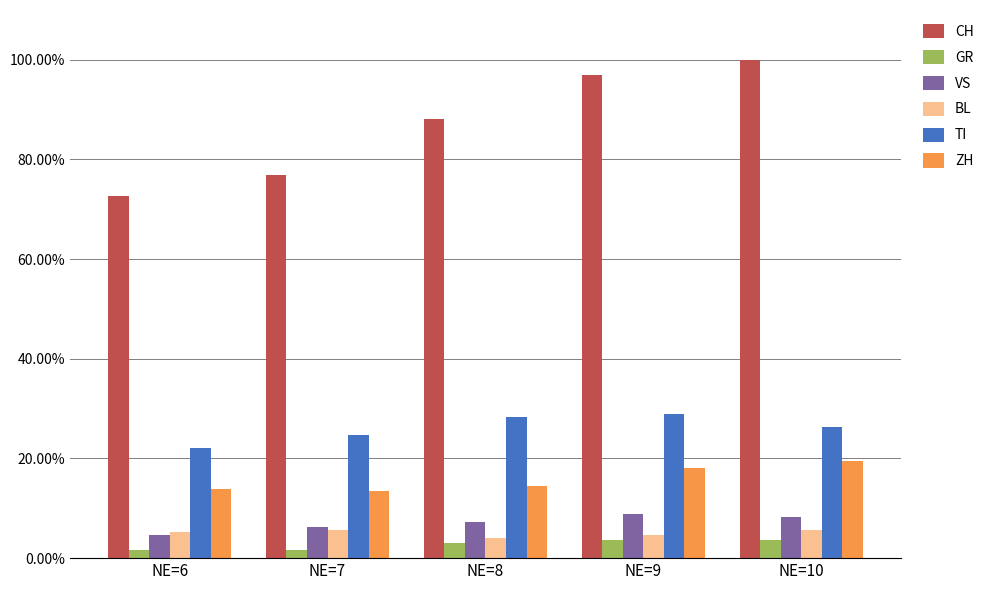

Where is CH nearest to the value 0?

NE=6